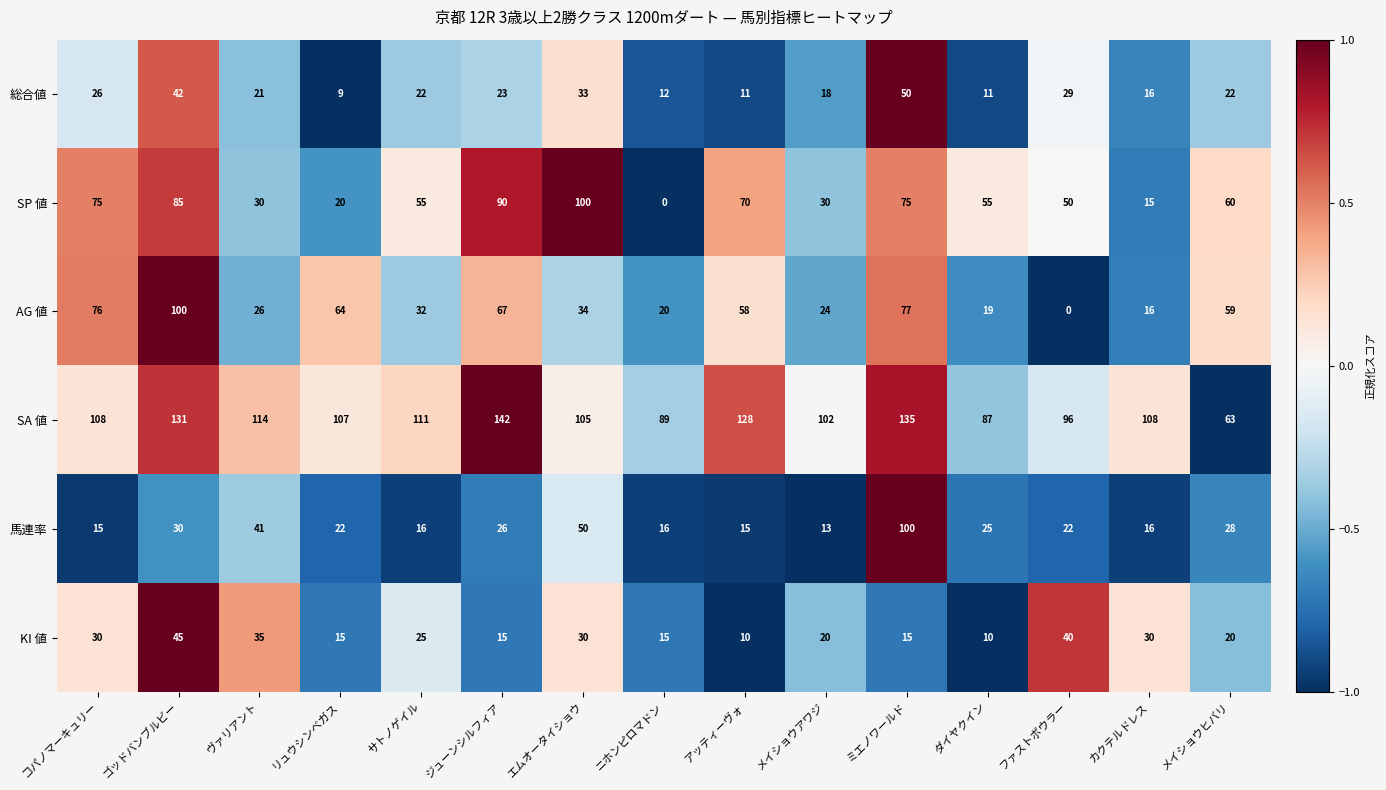

How many data points does each series have?

15